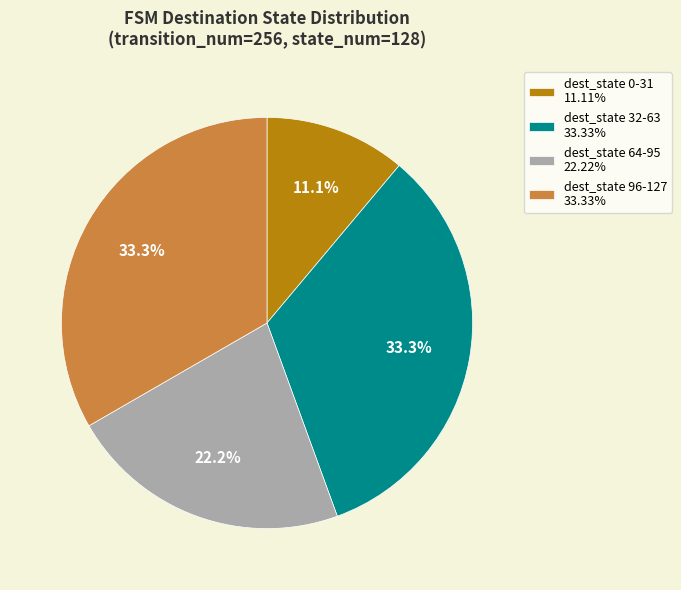

Is dest_state 32-63 33.33% the majority of the pie?

No